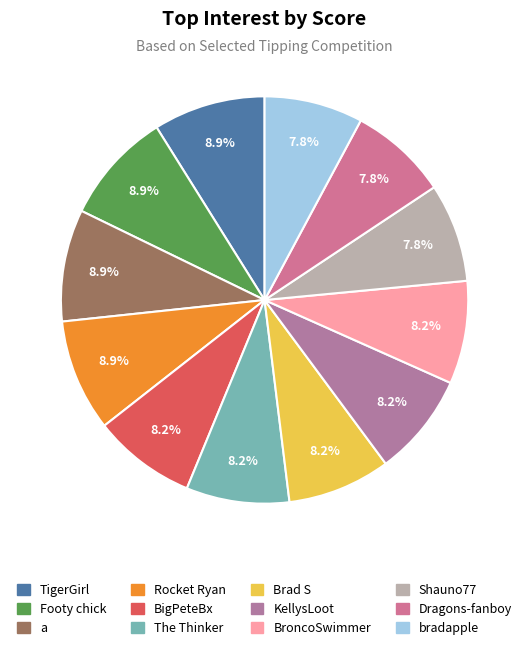

The BroncoSwimmer slice represents 14% of the pie. True or false?

False